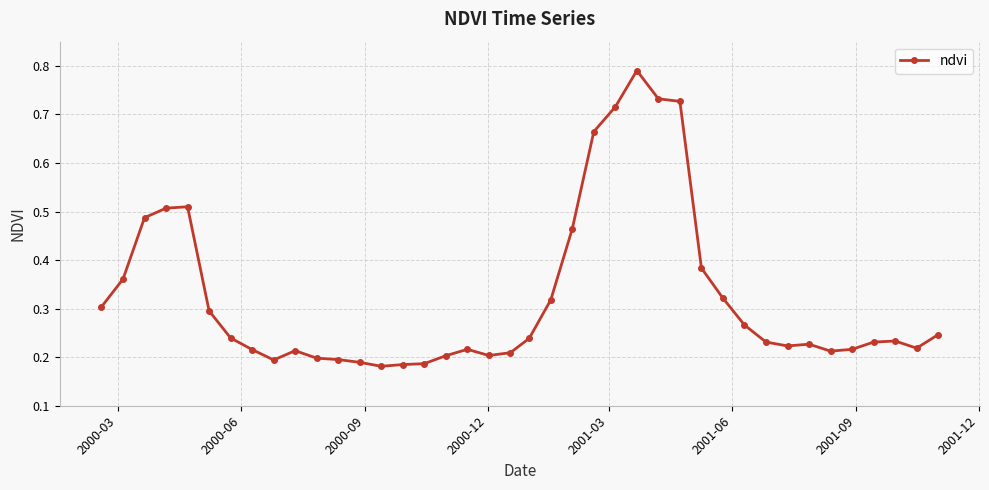

True or false: the data has more than 1 interior local peaks.

True